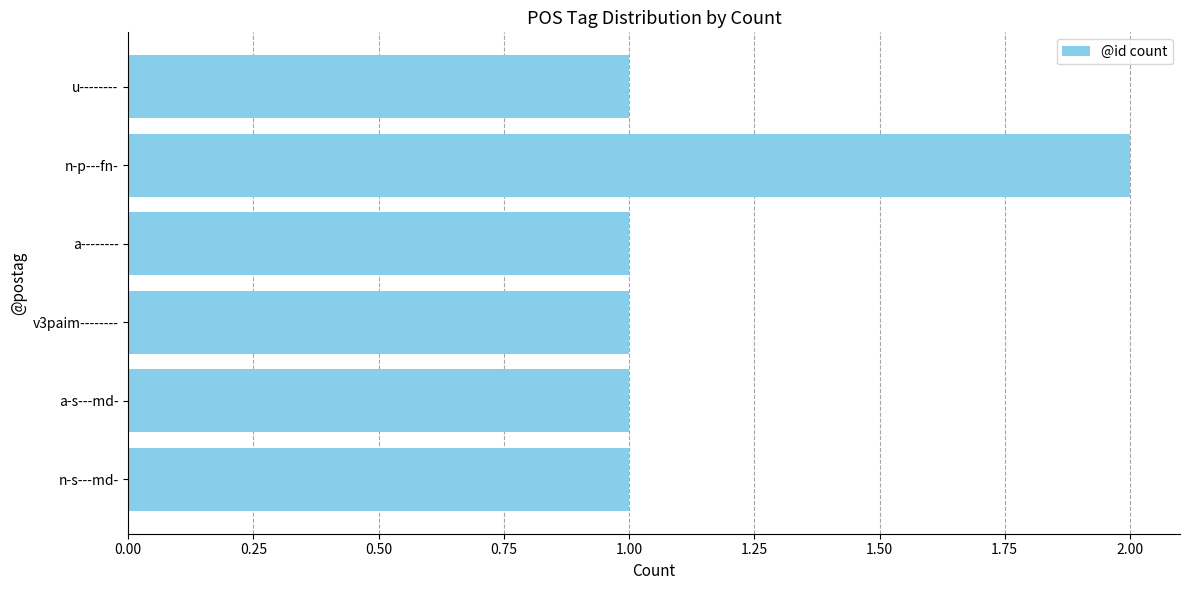

Between u-------- and n-p---fn-, which is larger?

n-p---fn-